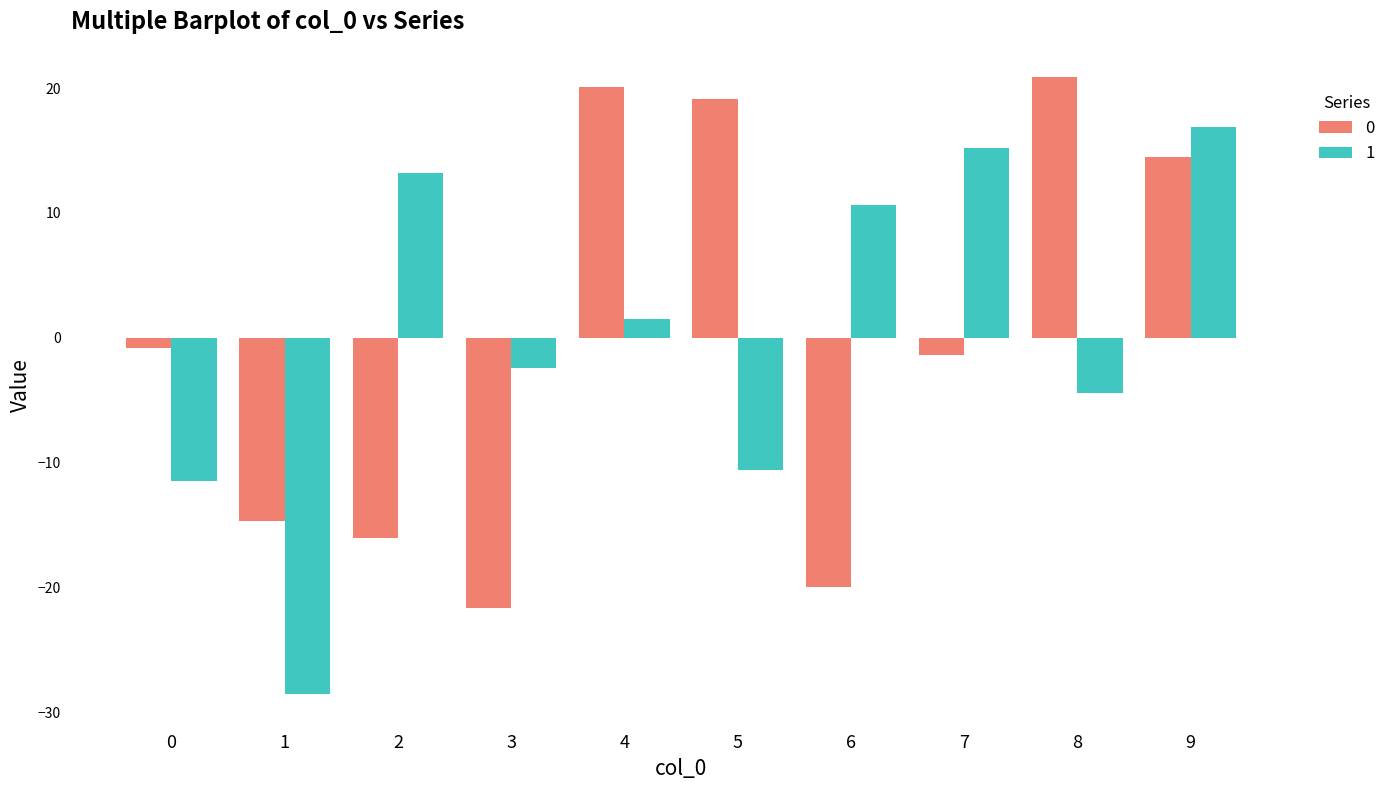

Which label corresponds to the largest value in the chart?

8